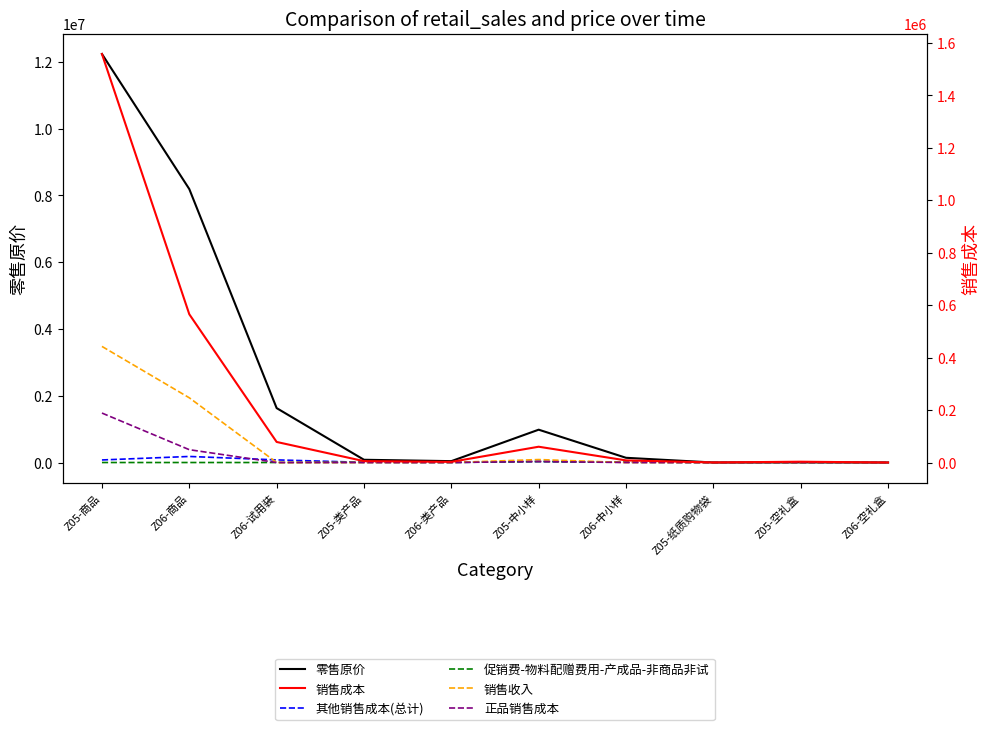

How many series are shown in this chart?

6